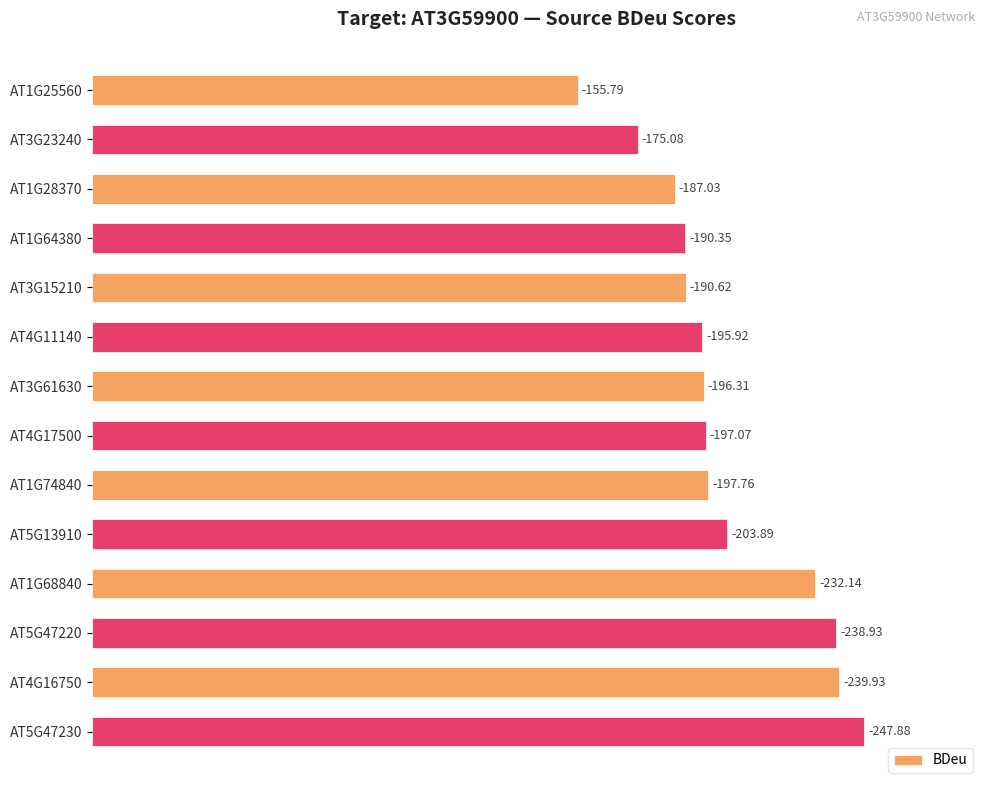

How many bars are there in total?

14